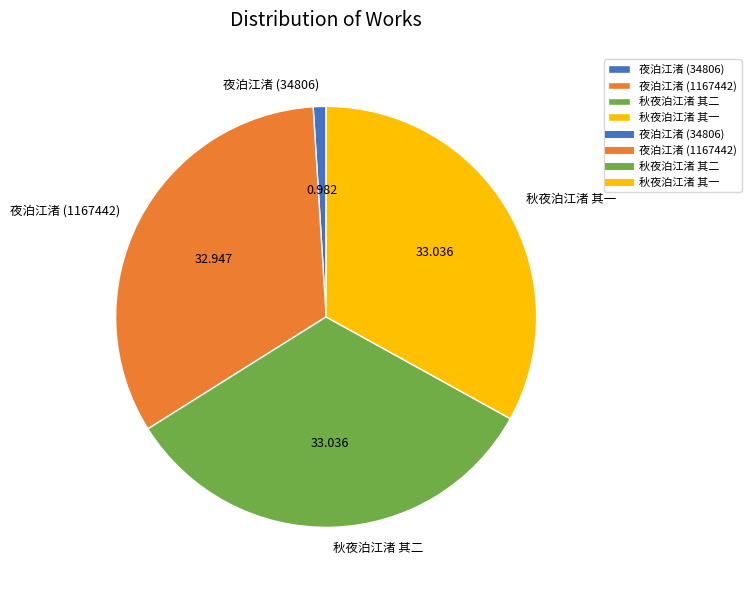

What is the ratio of the value at 秋夜泊江渚 其二 to the value at 秋夜泊江渚 其一?

1.0